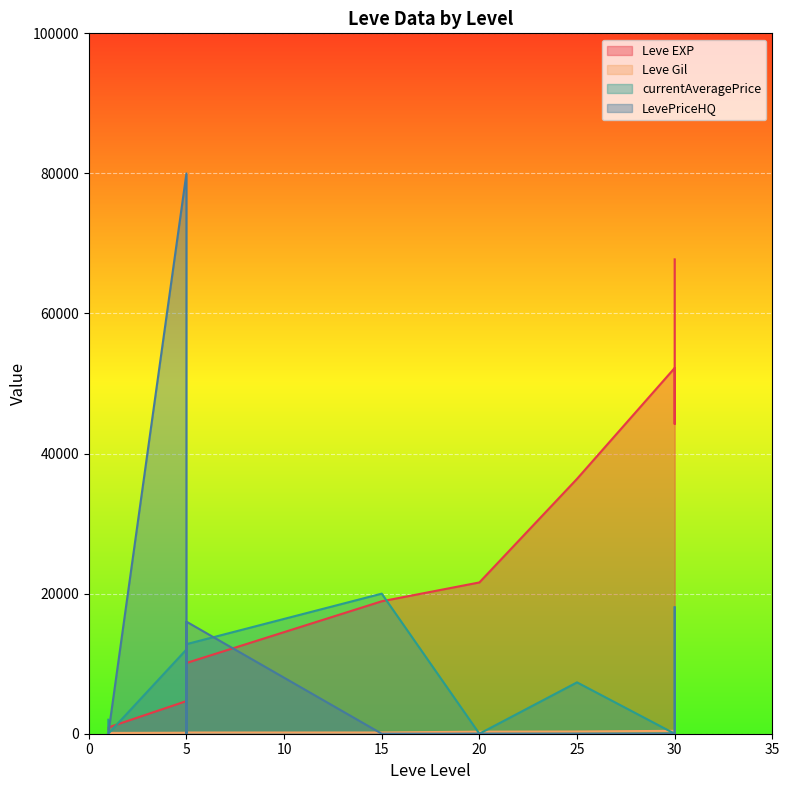

What is the maximum value for Leve EXP?

67730